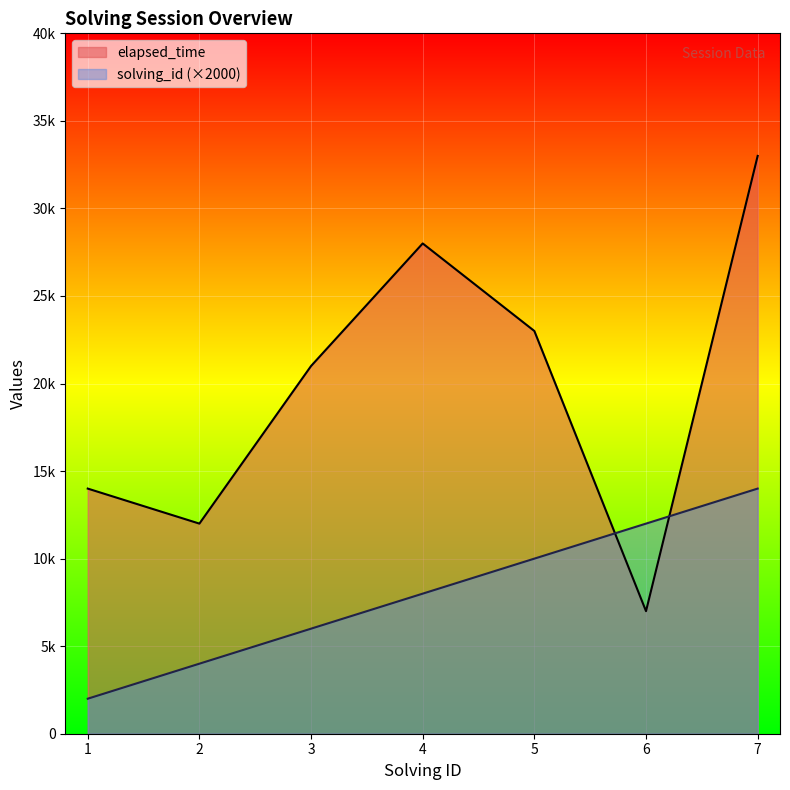

Which has a higher value, 1 or 2?

2